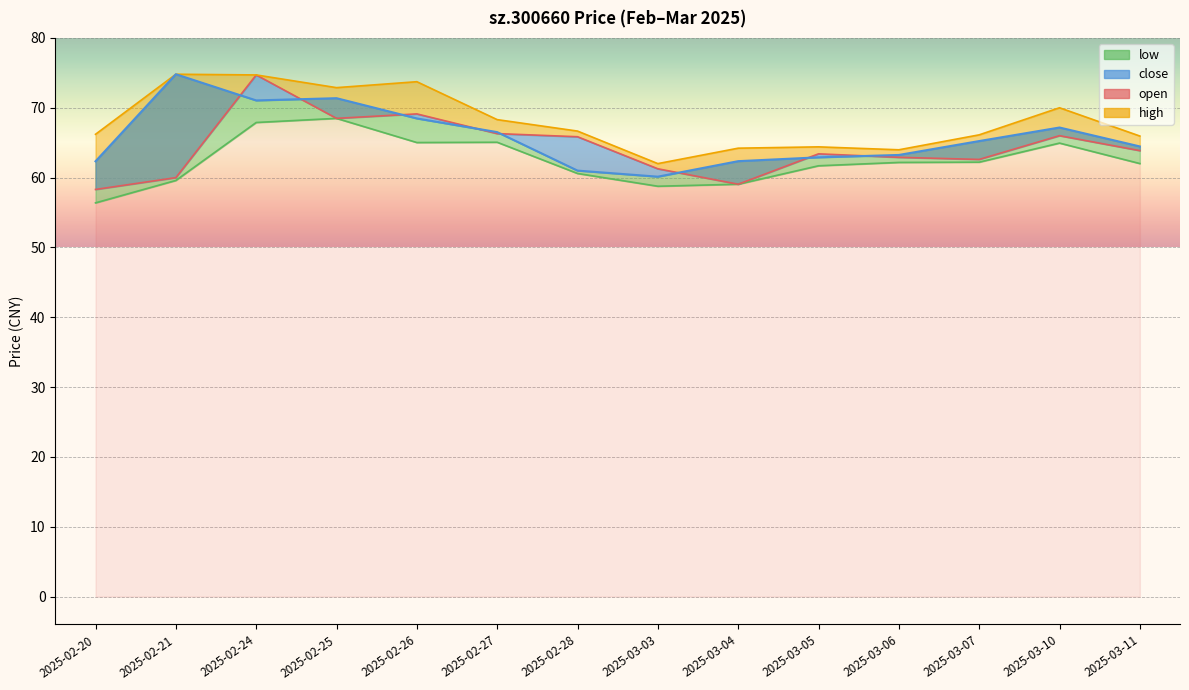

At how many categories does at least one series exceed 59?

14